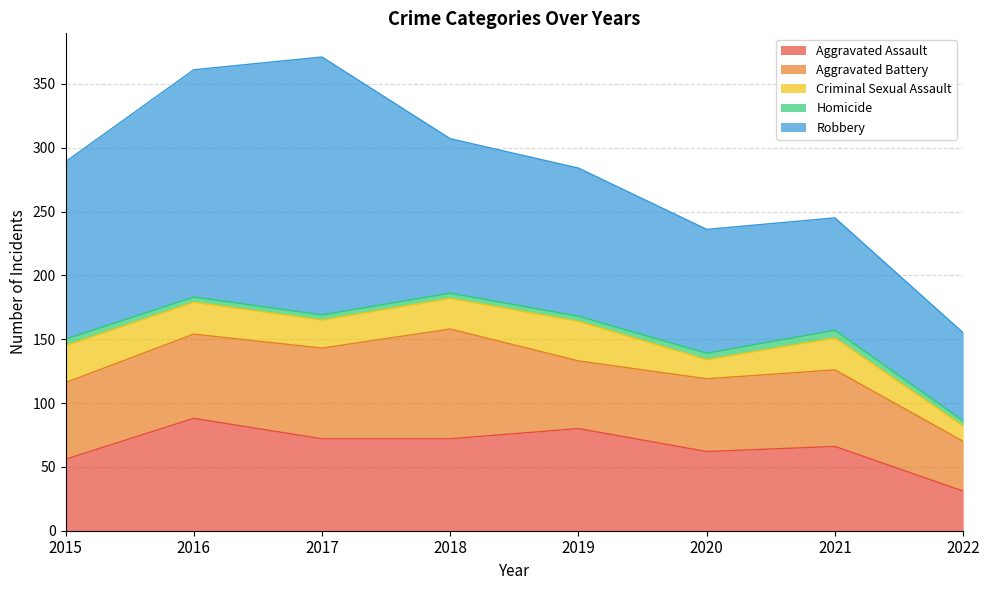

Which series has the largest total across all categories?

Robbery